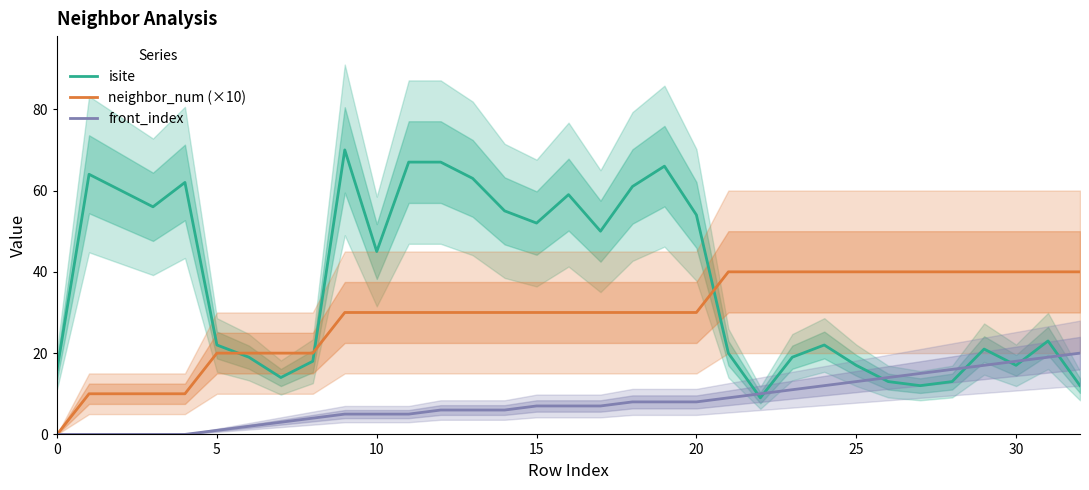

How many values in the isite series are below 23?

16